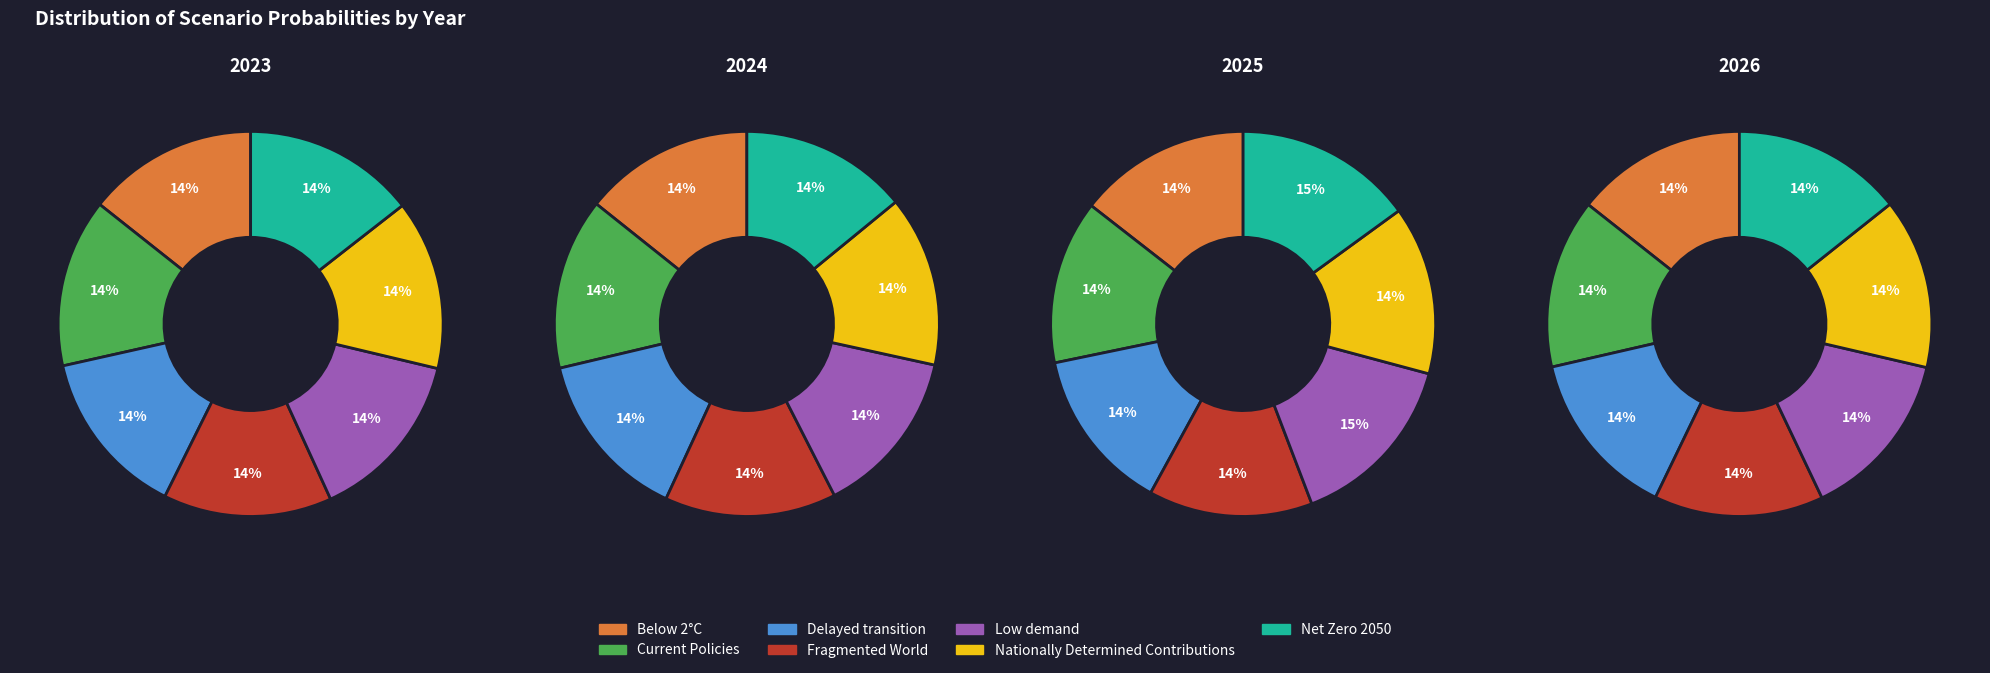

Count the number of slices in the pie.

7